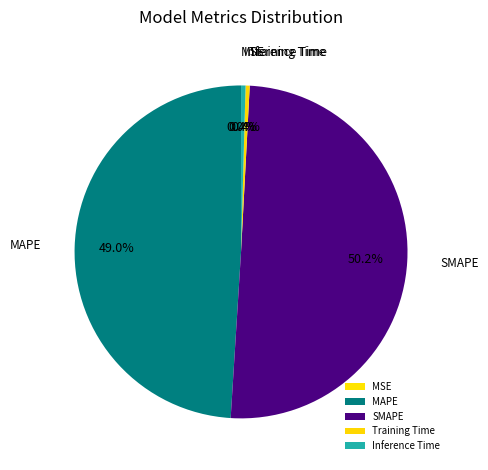

To the nearest percent, what is the difference between the largest and smallest slice percentages?

50%